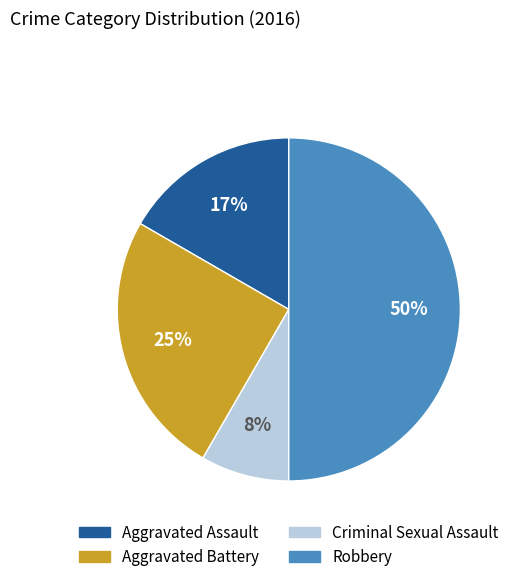

To the nearest percent, what is the difference between the largest and smallest slice percentages?

42%